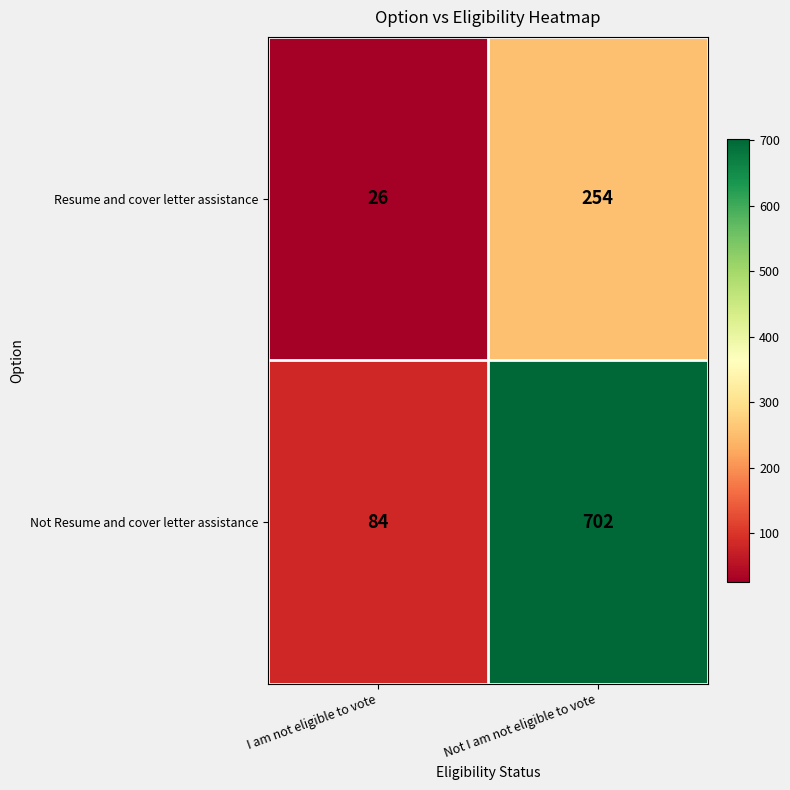

Rank the series by their average value, from lowest to highest.

Resume and cover letter assistance, Not Resume and cover letter assistance